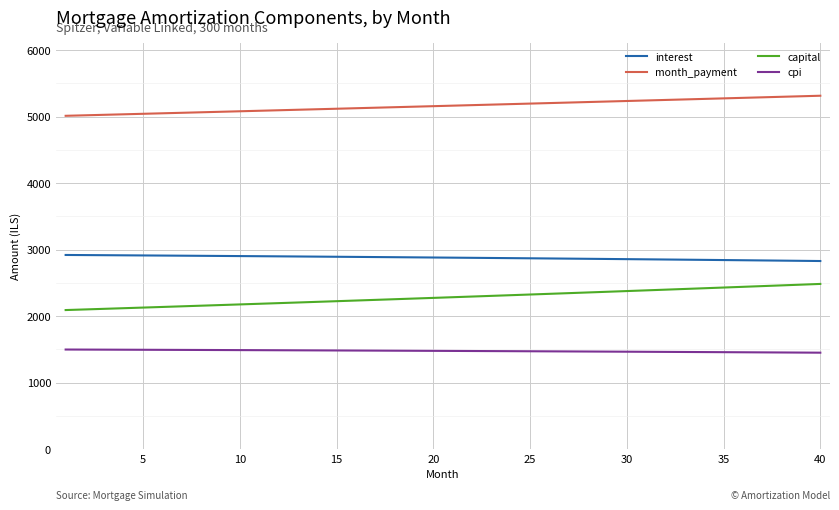

What are all the series names shown in the legend?

interest, month_payment, capital, cpi